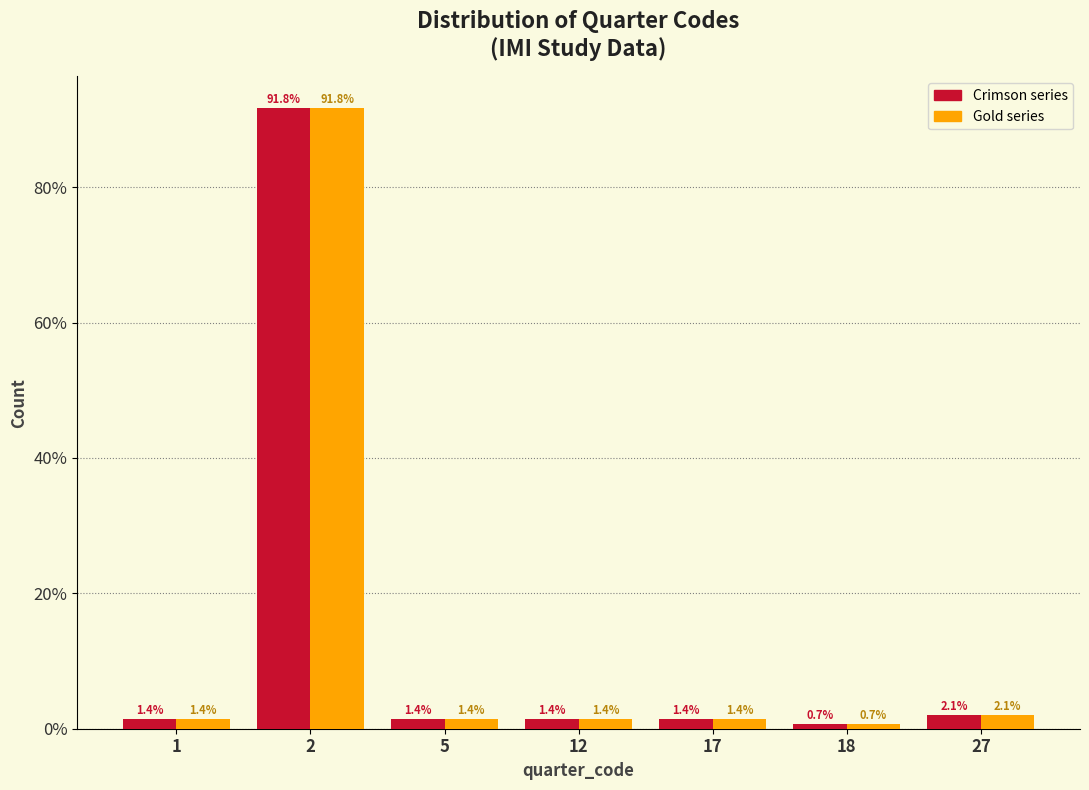

Are the bars horizontal?

No